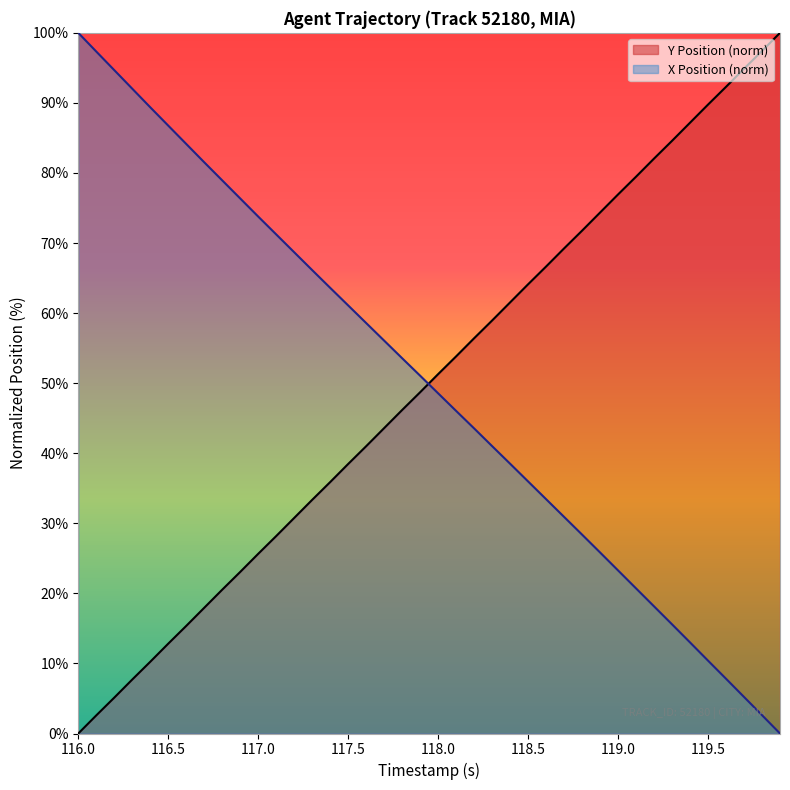

What is the spread (max minus min) of values at 119.0?

53.7